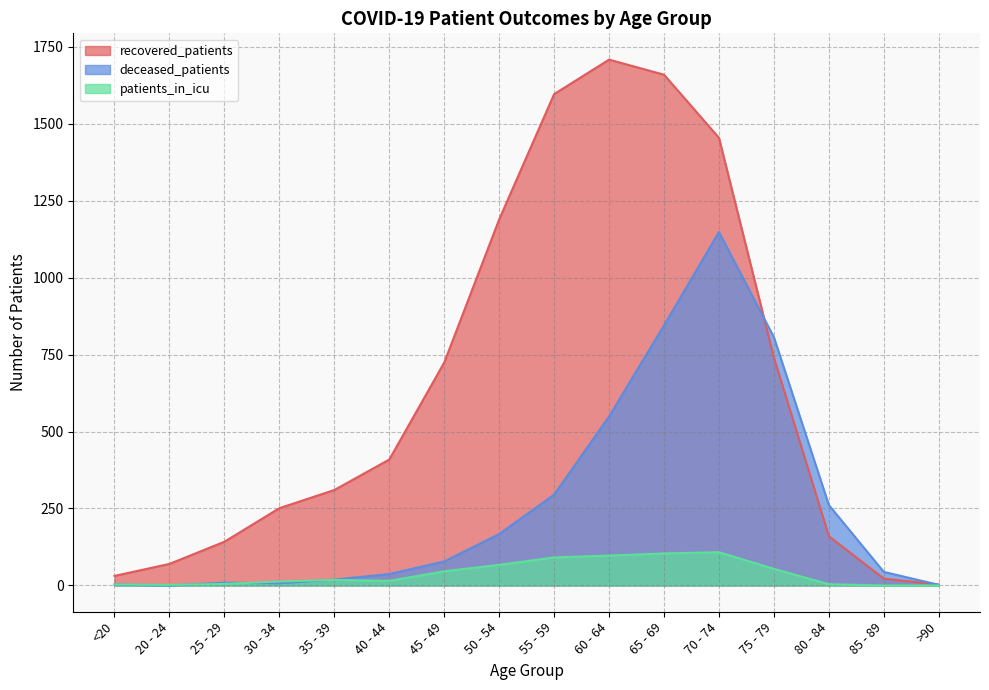

Reading right to left, transcribe all the data shown in this chart.

recovered_patients: 3	22	160	740	1454	1659	1708	1596	1189	724	409	310	251	142	70	31
deceased_patients: 2	44	261	806	1148	845	549	295	167	78	37	19	7	9	0	3
patients_in_icu: 0	0	4	54	108	104	97	91	67	46	15	18	13	5	2	3